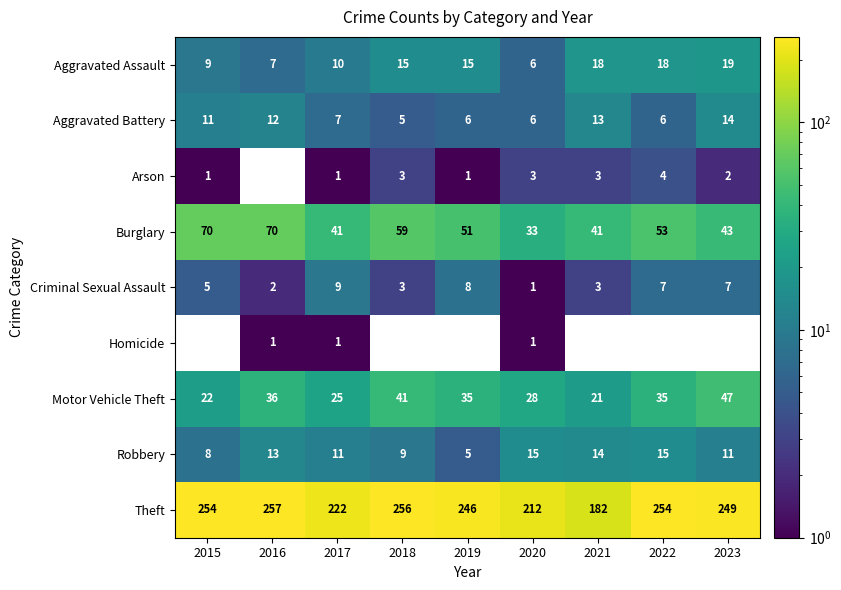

Which category has the lowest value in the Arson series?

2015